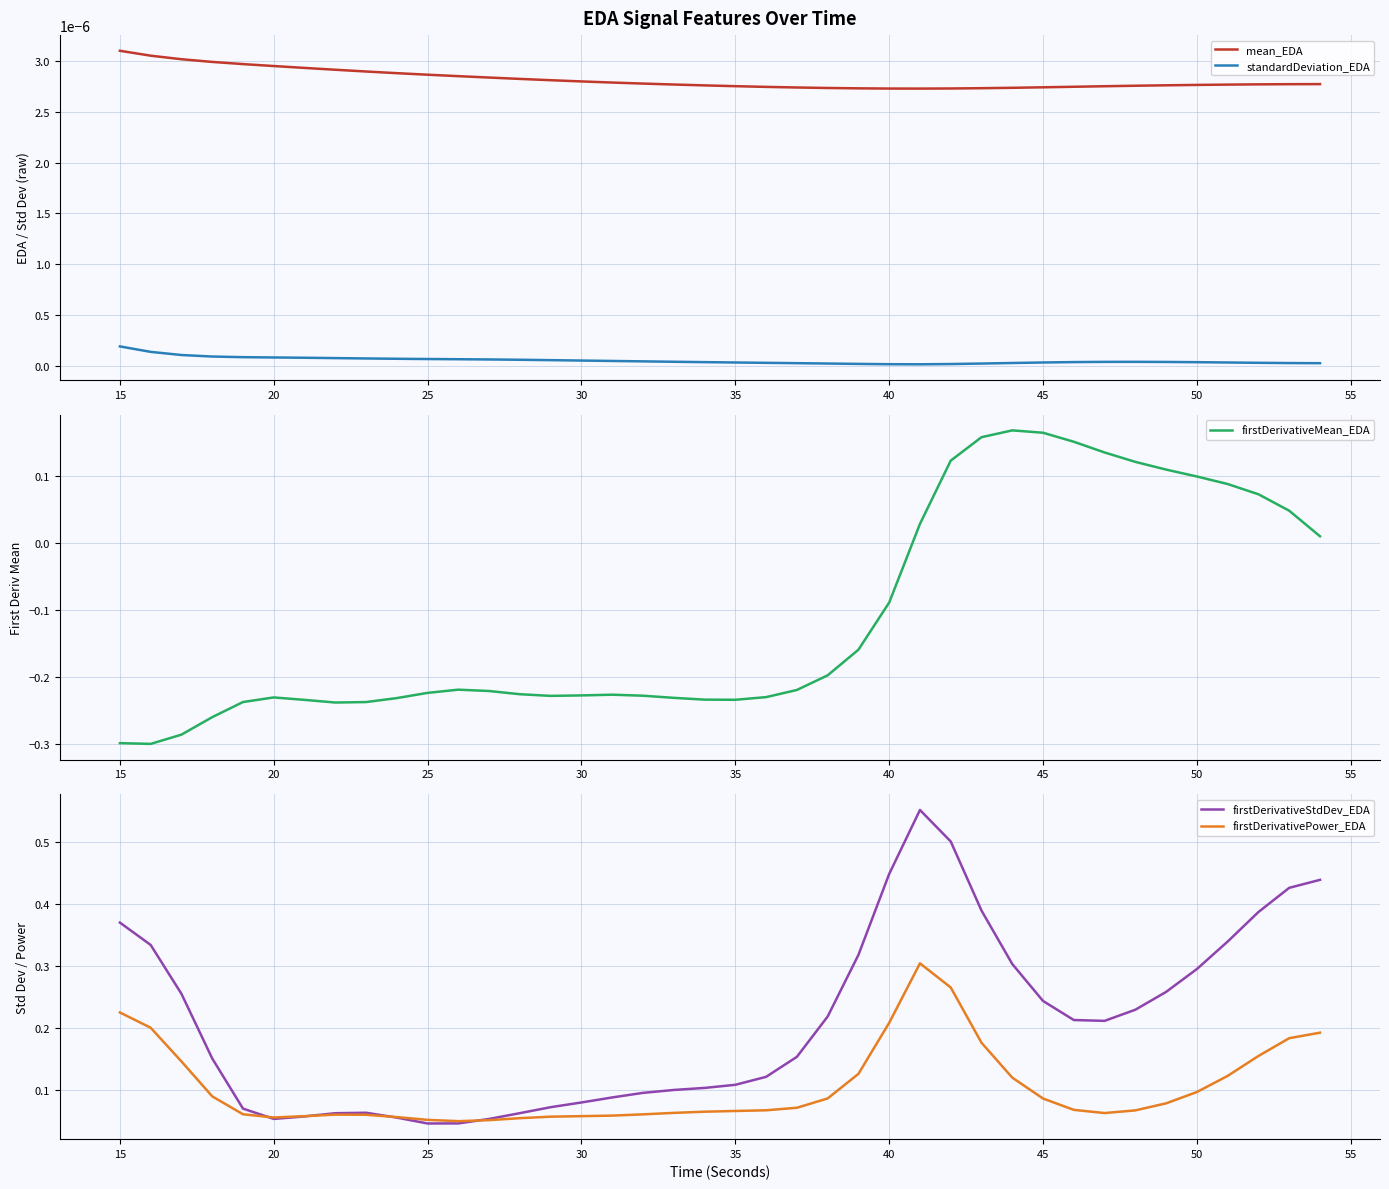

Reading right to left, extract all data points from this chart.

mean_EDA: 0.0	0.0	0.0	0.0	0.0	0.0	0.0	0.0	0.0	0.0	0.0	0.0	0.0	0.0	0.0	0.0	0.0	0.0	0.0	0.0	0.0	0.0	0.0	0.0	0.0	0.0	0.0	0.0	0.0	0.0	0.0	0.0	0.0	0.0	0.0	0.0	0.0	0.0	0.0	0.0
standardDeviation_EDA: 0.0	0.0	0.0	0.0	0.0	0.0	0.0	0.0	0.0	0.0	0.0	0.0	0.0	0.0	0.0	0.0	0.0	0.0	0.0	0.0	0.0	0.0	0.0	0.0	0.0	0.0	0.0	0.0	0.0	0.0	0.0	0.0	0.0	0.0	0.0	0.0	0.0	0.0	0.0	0.0
firstDerivativeMean_EDA: 0.0	0.0	0.1	0.1	0.1	0.1	0.1	0.1	0.2	0.2	0.2	0.2	0.1	0.0	-0.1	-0.2	-0.2	-0.2	-0.2	-0.2	-0.2	-0.2	-0.2	-0.2	-0.2	-0.2	-0.2	-0.2	-0.2	-0.2	-0.2	-0.2	-0.2	-0.2	-0.2	-0.2	-0.3	-0.3	-0.3	-0.3
firstDerivativeStdDev_EDA: 0.4	0.4	0.4	0.3	0.3	0.3	0.2	0.2	0.2	0.2	0.3	0.4	0.5	0.6	0.4	0.3	0.2	0.2	0.1	0.1	0.1	0.1	0.1	0.1	0.1	0.1	0.1	0.1	0.0	0.0	0.1	0.1	0.1	0.1	0.1	0.1	0.2	0.3	0.3	0.4
firstDerivativePower_EDA: 0.2	0.2	0.2	0.1	0.1	0.1	0.1	0.1	0.1	0.1	0.1	0.2	0.3	0.3	0.2	0.1	0.1	0.1	0.1	0.1	0.1	0.1	0.1	0.1	0.1	0.1	0.1	0.1	0.0	0.1	0.1	0.1	0.1	0.1	0.1	0.1	0.1	0.1	0.2	0.2